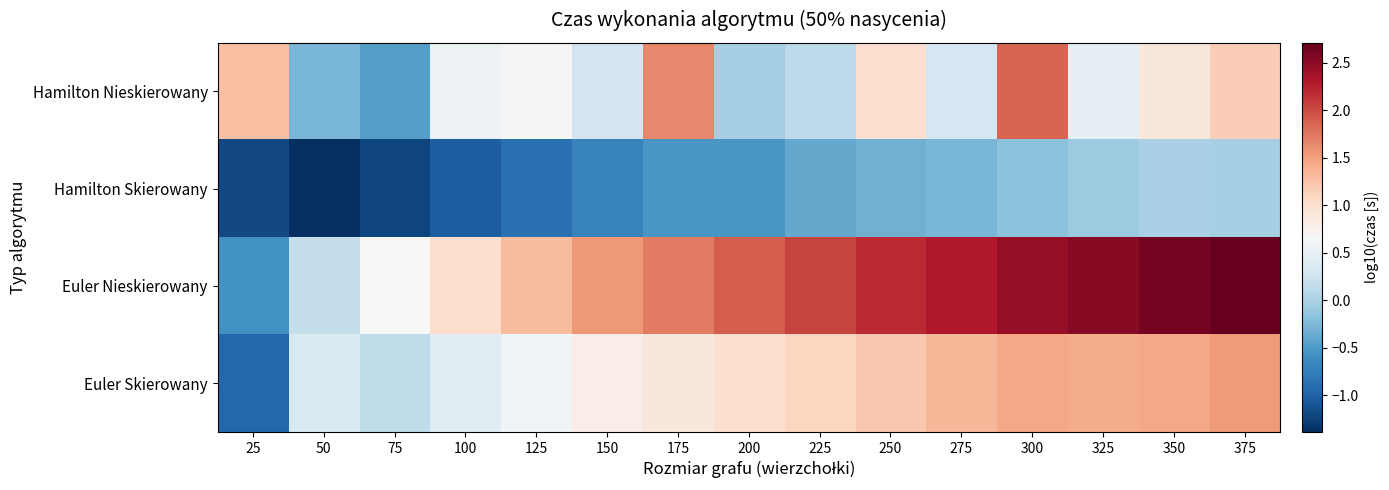

Between 375 and 325, which is larger?

375